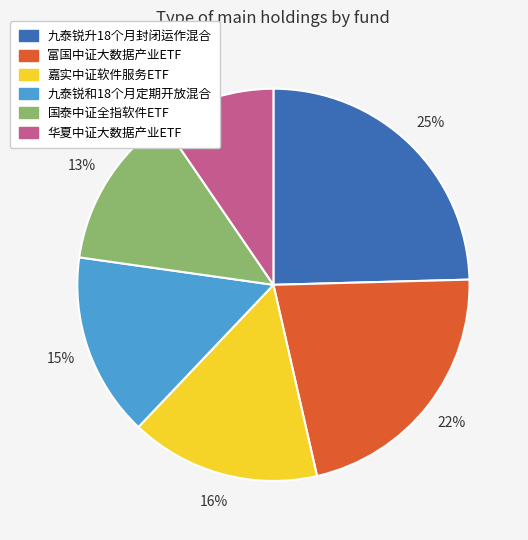

What is the largest slice in the pie chart?

九泰锐升18个月封闭运作混合